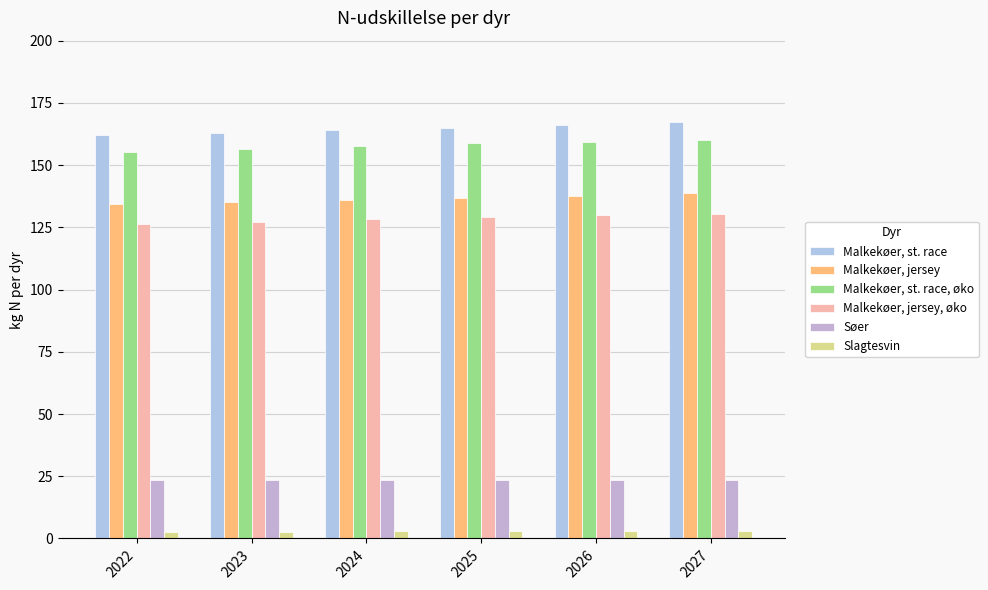

Reading left to right, transcribe all the data shown in this chart.

Malkekøer, st. race: 162.1	163.1	164.1	165.1	166.3	167.5
Malkekøer, jersey: 134.2	135.0	135.9	136.7	137.8	138.8
Malkekøer, st. race, øko: 155.2	156.3	157.5	158.7	159.5	160.3
Malkekøer, jersey, øko: 126.2	127.2	128.2	129.2	129.9	130.5
Søer: 23.6	23.6	23.6	23.6	23.5	23.4
Slagtesvin: 2.7	2.8	2.8	2.9	2.8	2.8